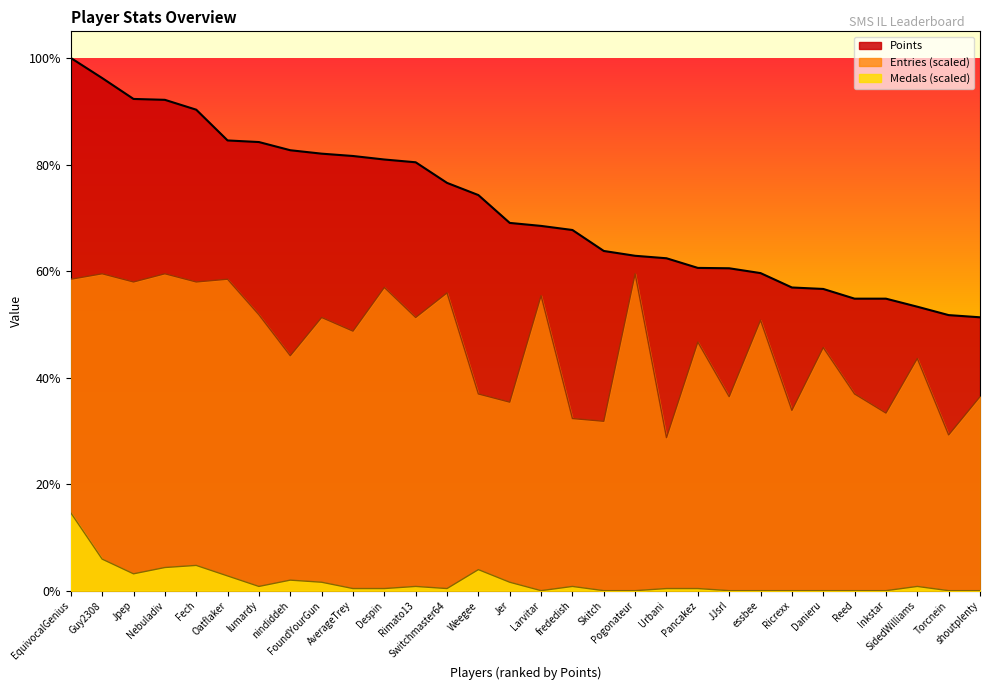

True or false: Points and Medals cross at least once.

False